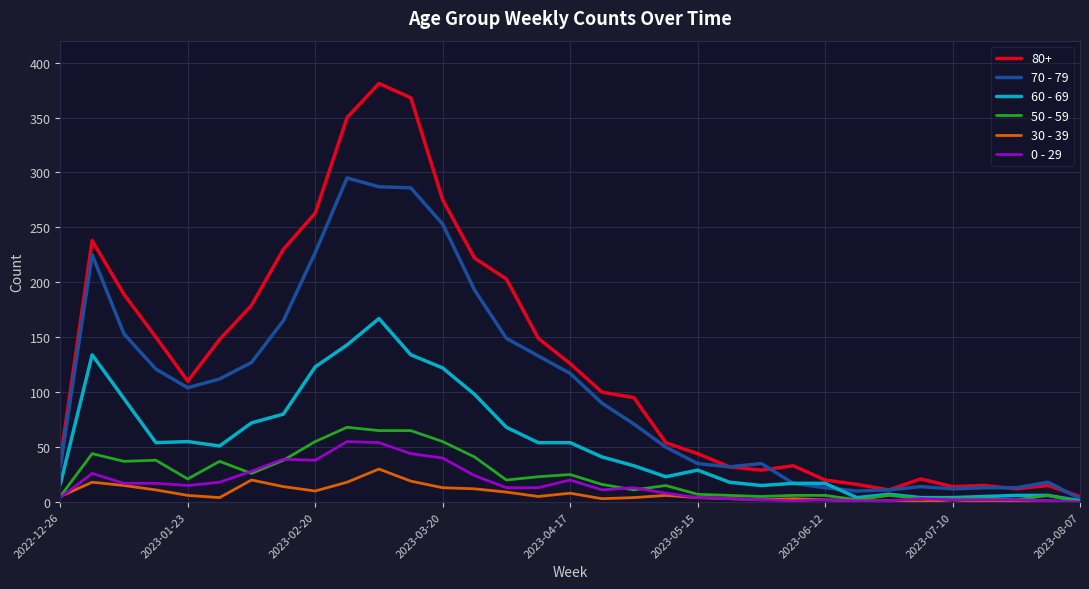

What is the greatest value displayed?

381